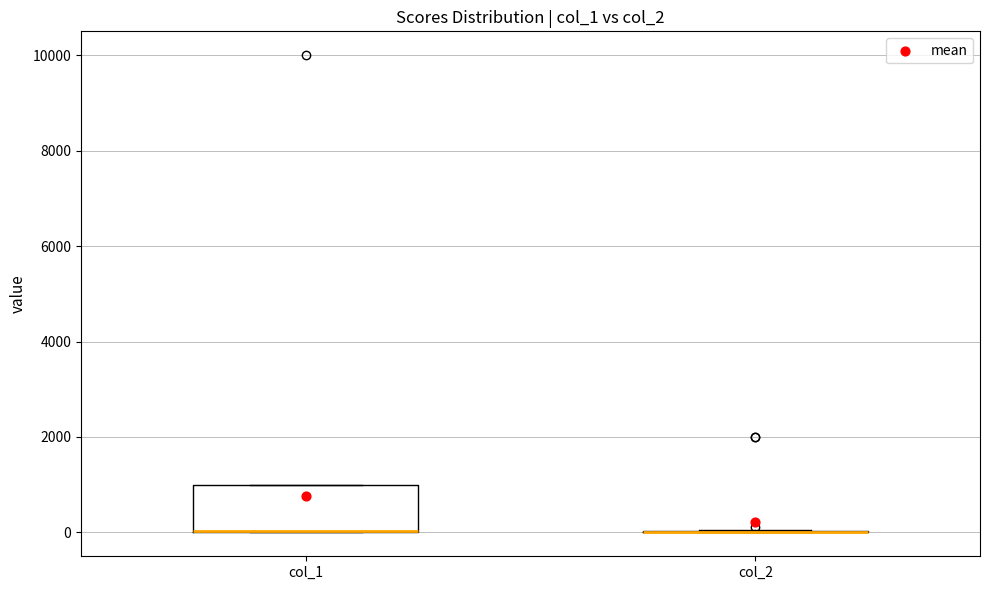

Where is the lower edge of the box for col_1 on the y-axis? The values are not printed on the chart, so give them approximately, as read against the axis.

0